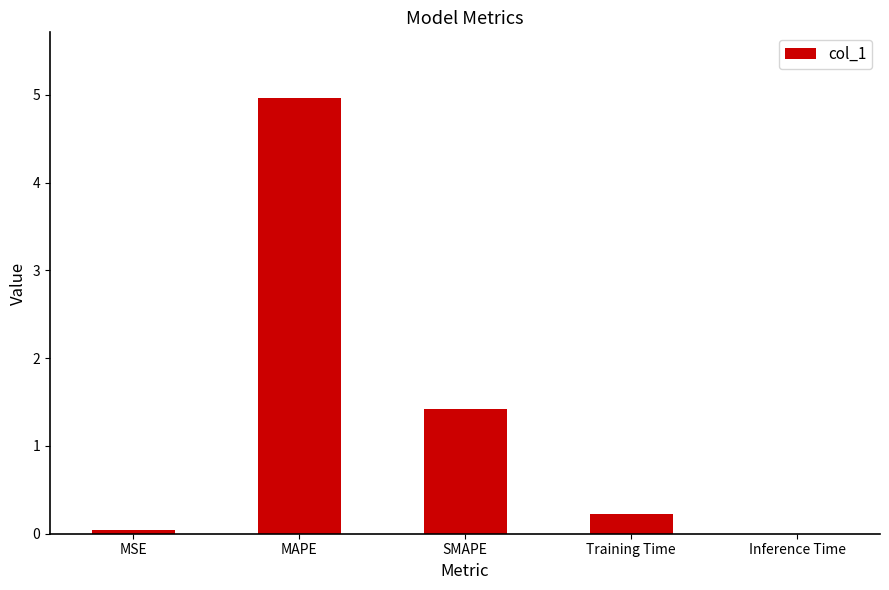

Where is the data nearest to the value 2?

SMAPE